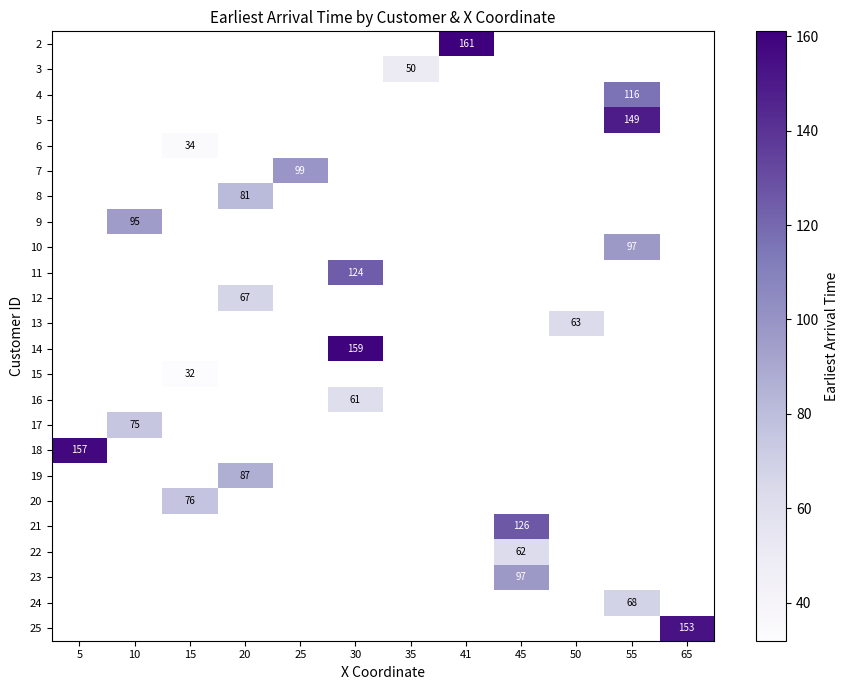

The value of 22 at 45 is 102. True or false?

False